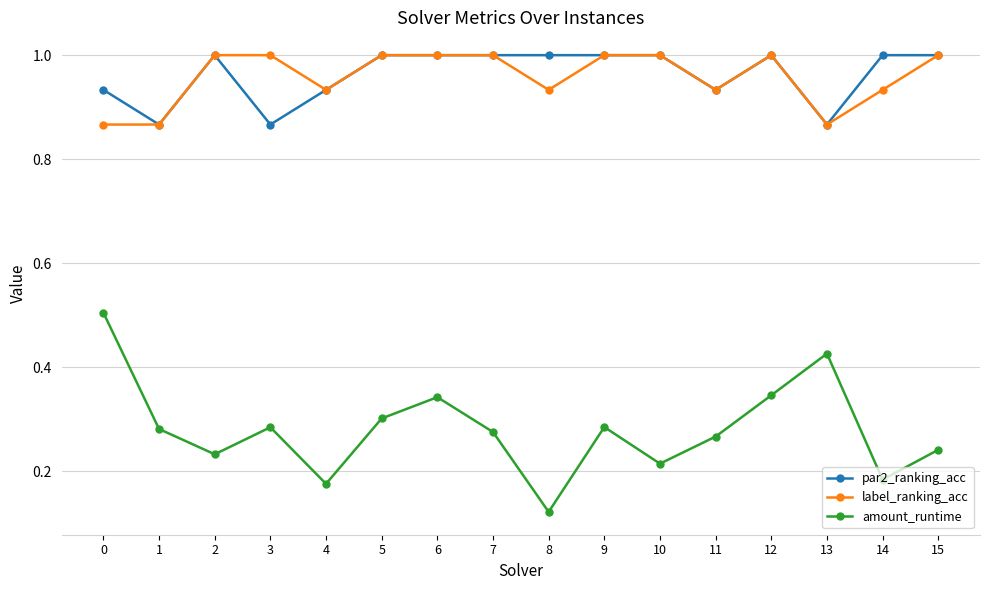

True or false: amount_runtime and label_ranking_acc intersect in this chart.

False